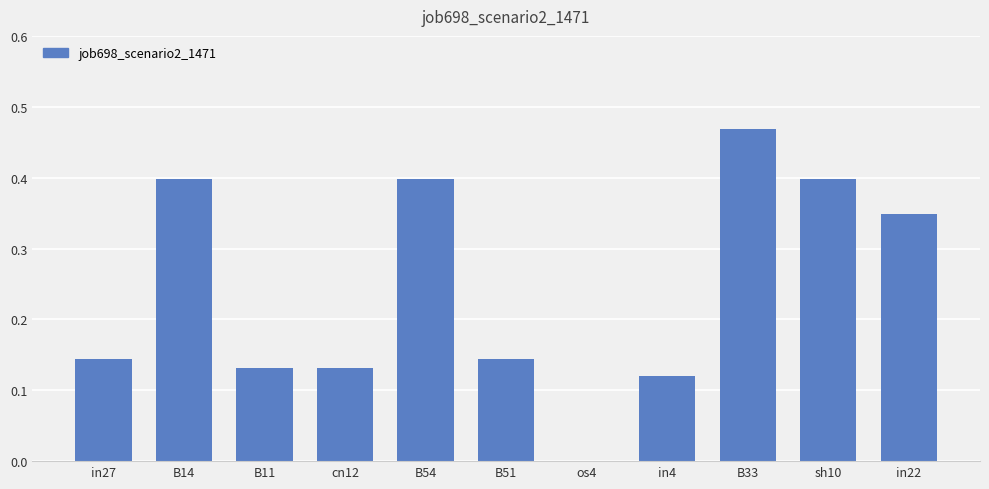

Which category has the highest value across all series?

B33